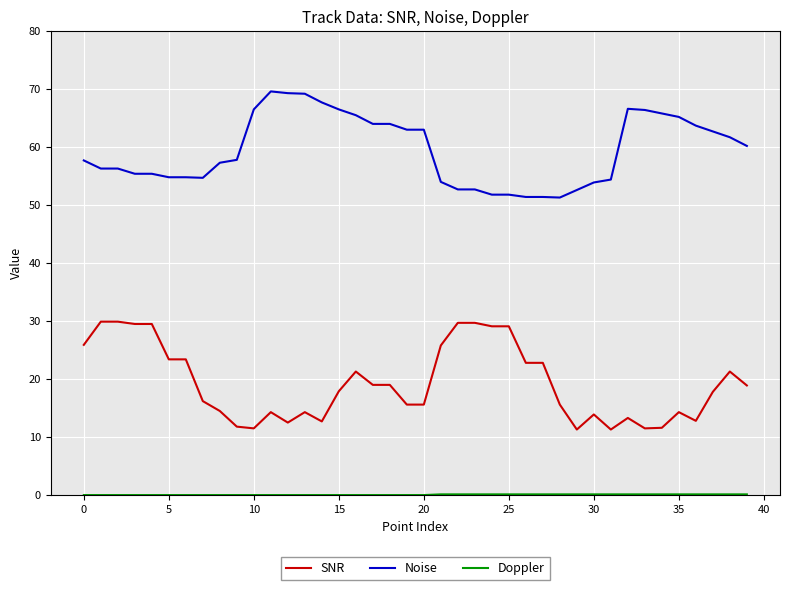

True or false: SNR and Noise intersect in this chart.

False